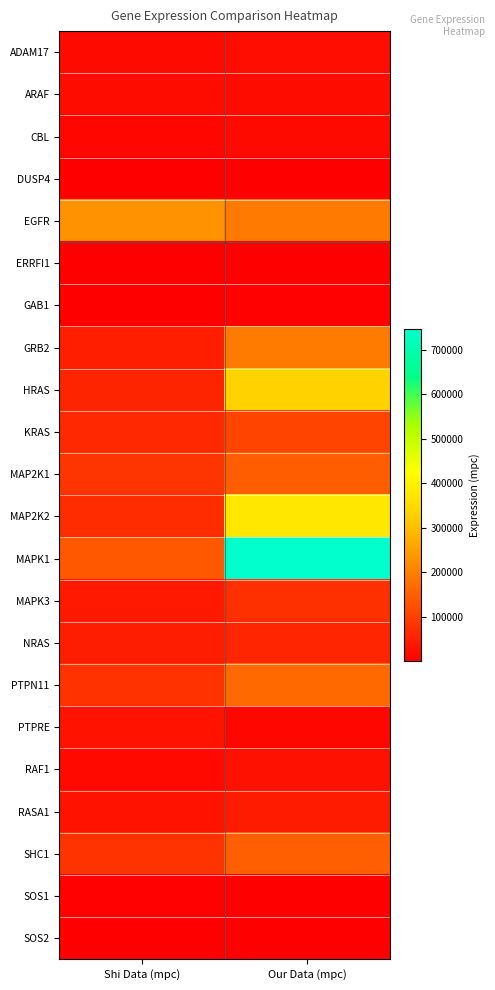

What is the spread (max minus min) of values at Shi Data (mpc)?

227845.1